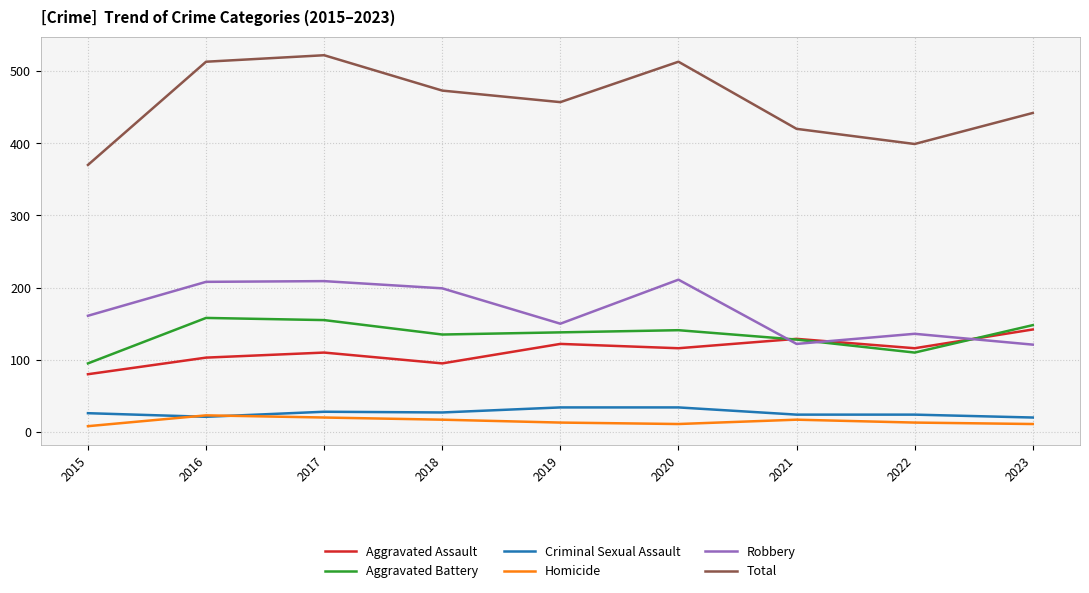

How many Homicide values are between 11 and 17?

6